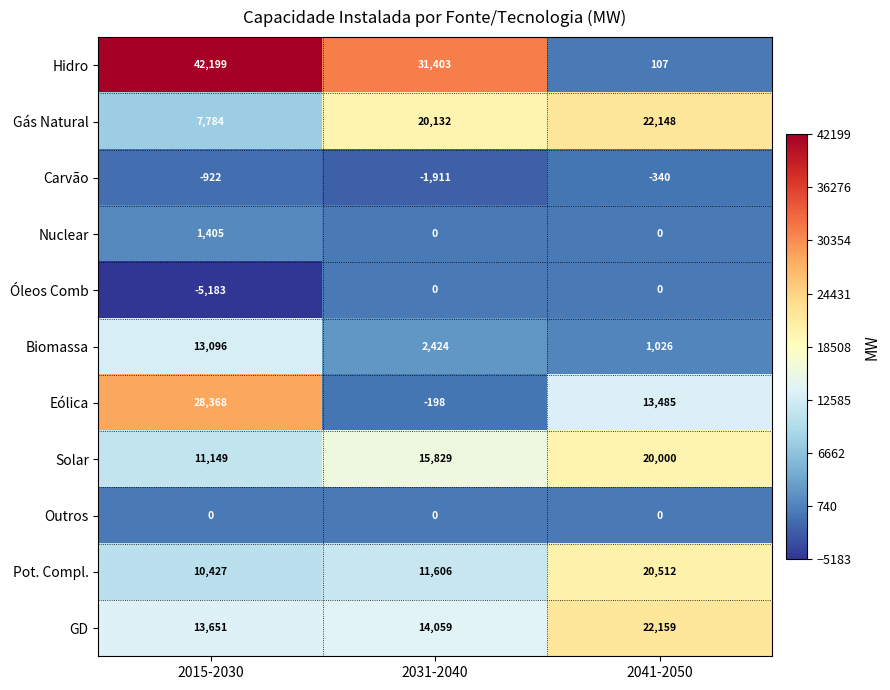

Between 2031-2040 and 2041-2050, which series saw the biggest shift?

Hidro